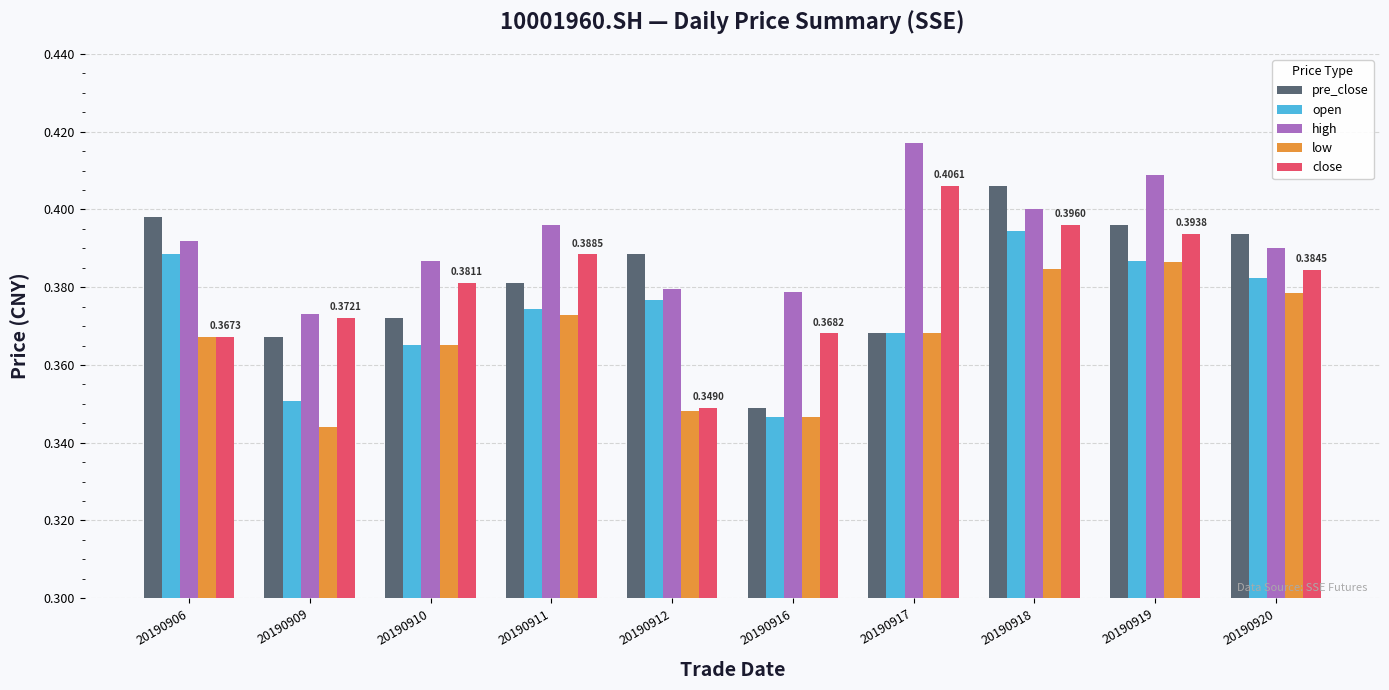

True or false: open has a value of 0.4 at 20190919.

True